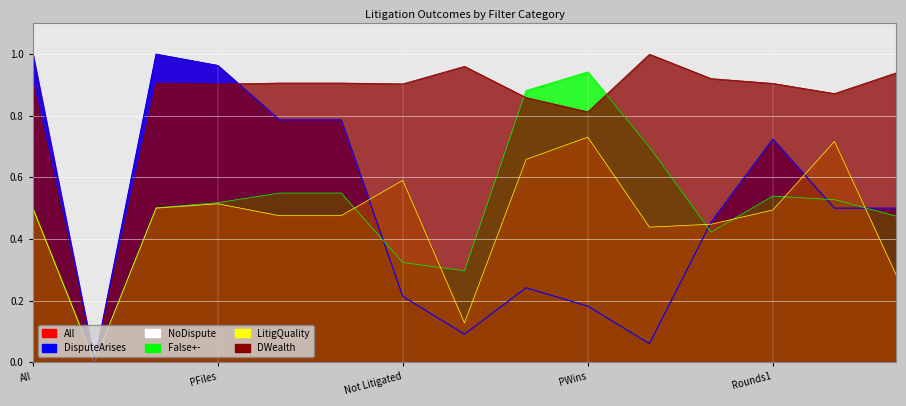

True or false: DWealth and False+- intersect in this chart.

True